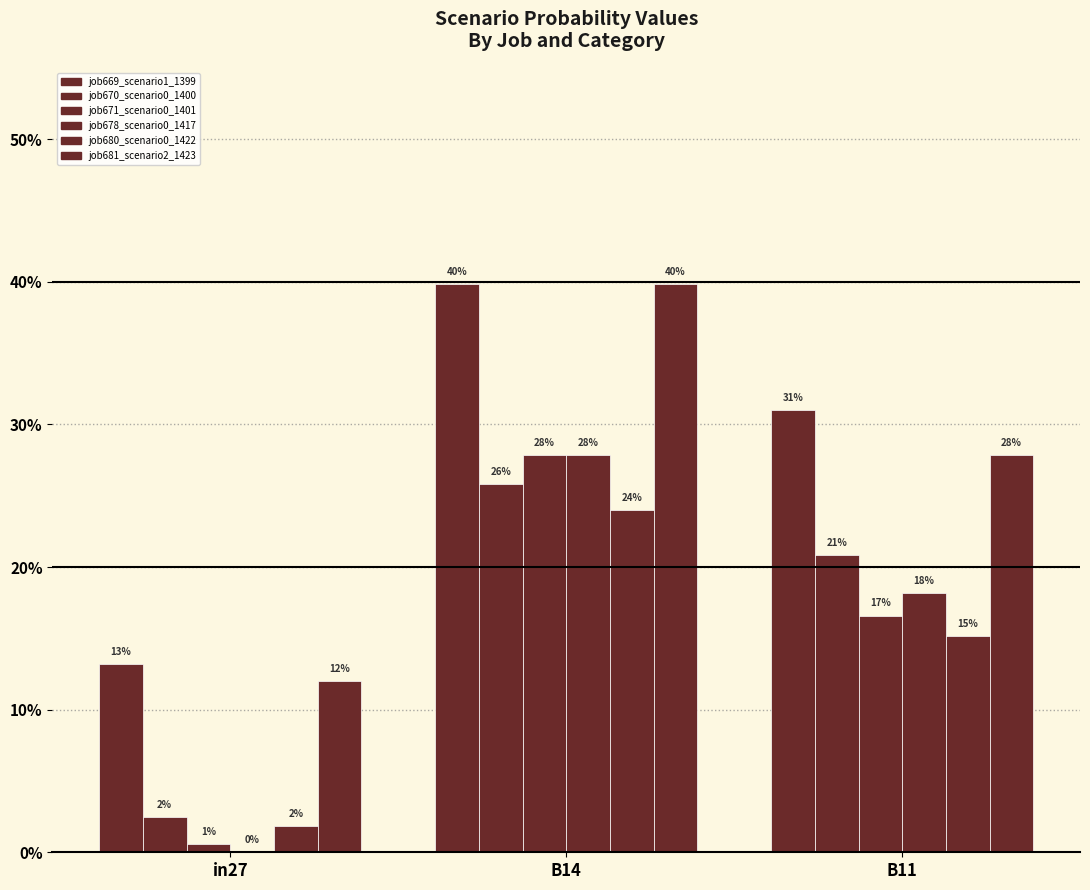

What is the total value across all series at B14?

1.9